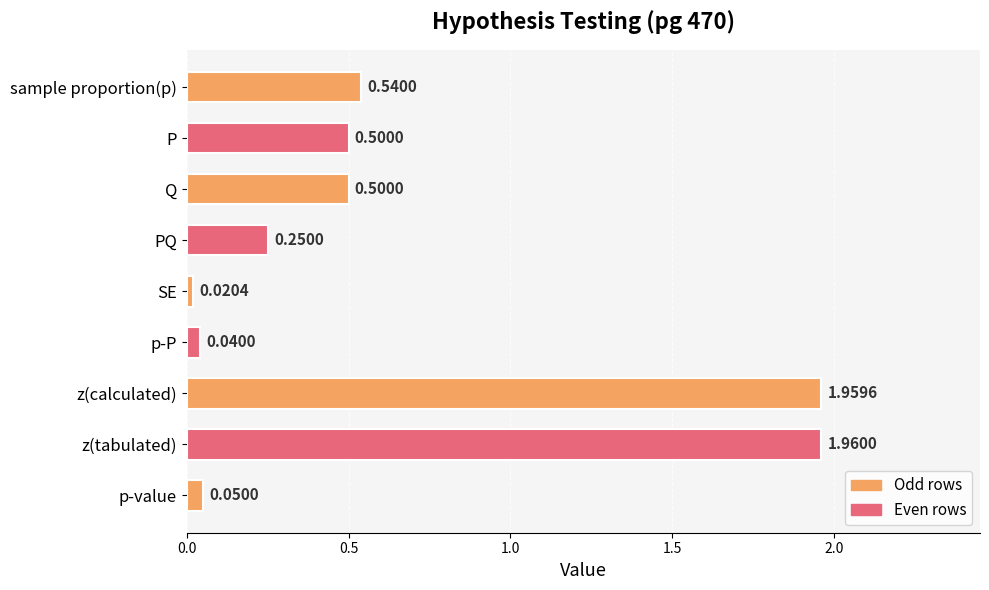

What is the change in value from Q to p-P?

-0.5